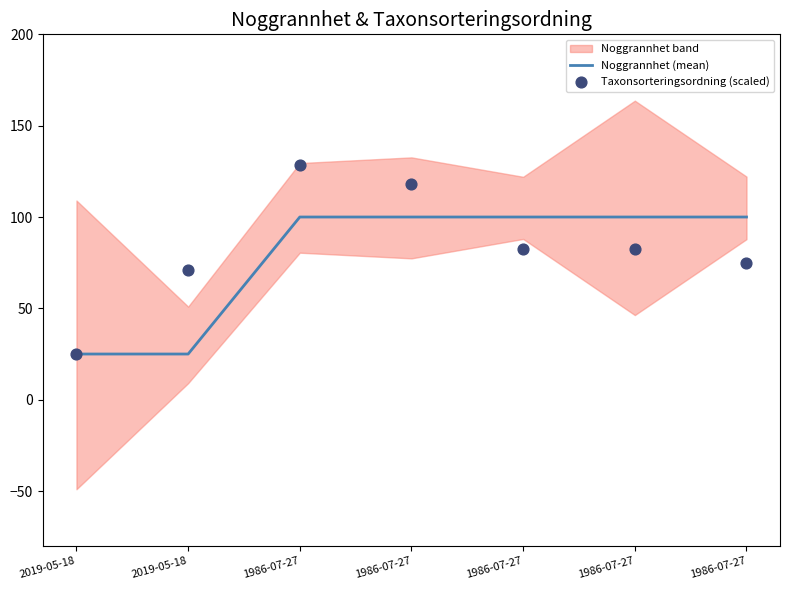

Is the value of Noggrannhet (mean) at 1986-07-27 greater than the value of Taxonsorteringsordning (scaled) at 2019-05-18?

Yes